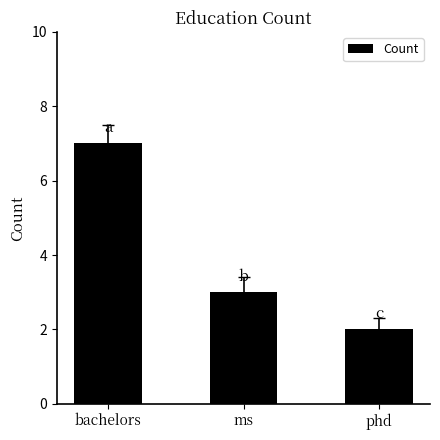

True or false: the data shows 7 at bachelors.

True